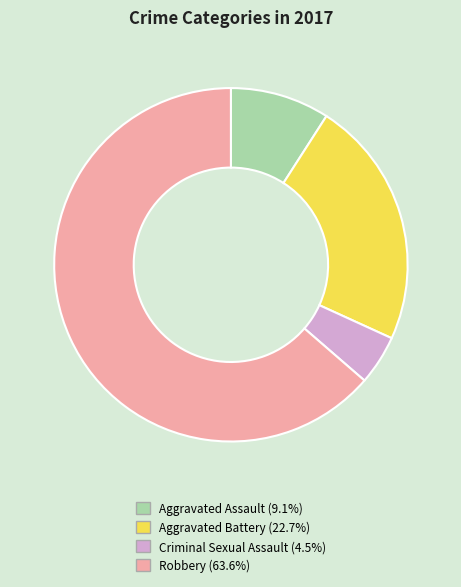

What is the largest slice in the pie chart?

Robbery